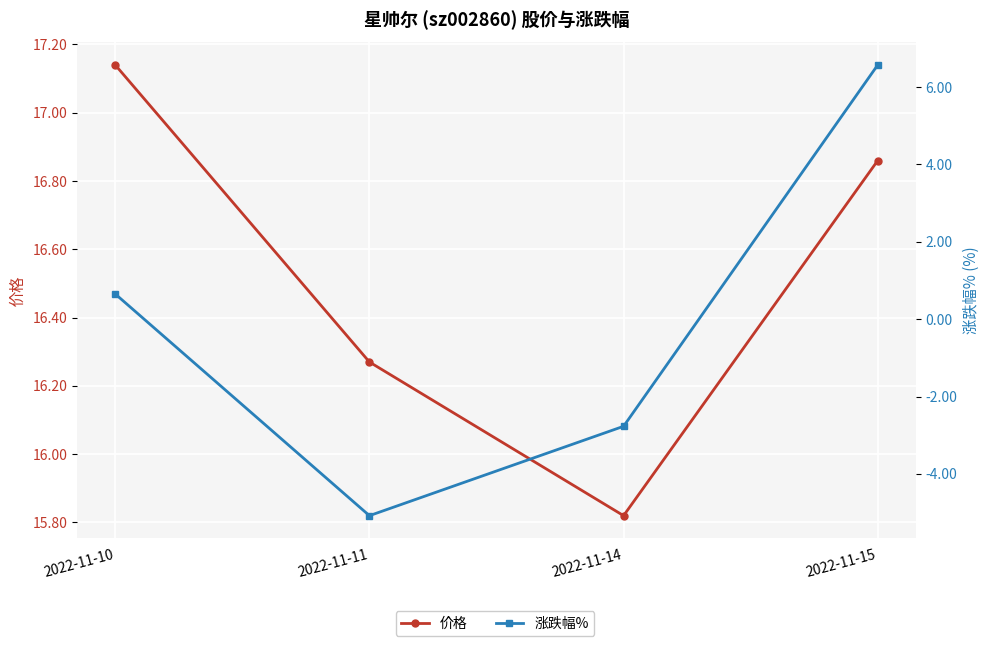

Which series has the largest range (max minus min)?

涨跌幅%